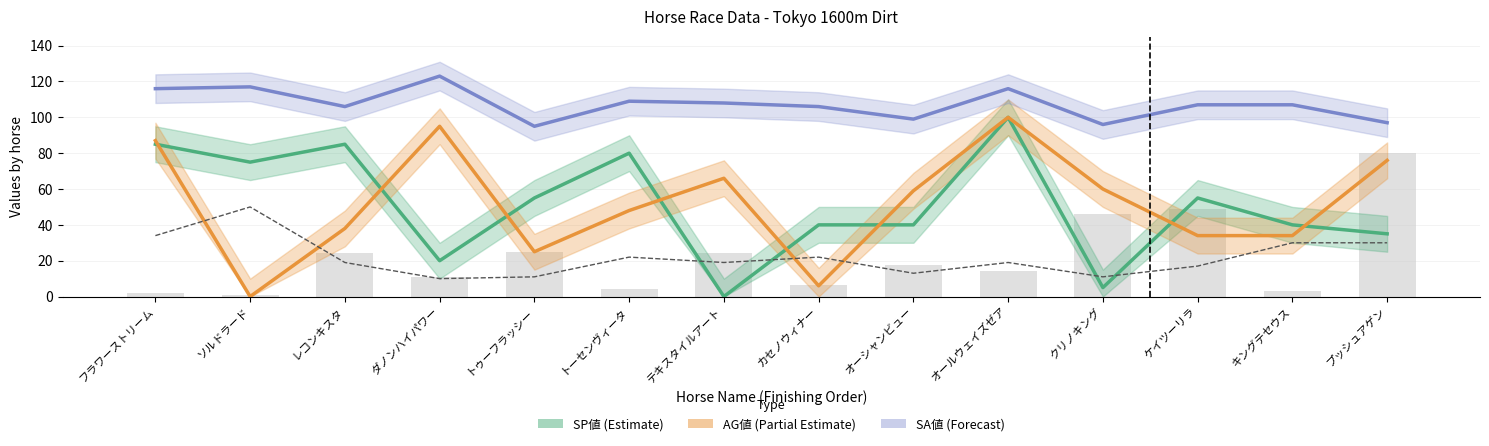

Reading left to right, list all the values displayed in this chart.

SP値: 85	75	85	20	55	80	0	40	40	100	5	55	40	35
AG値: 87	0	38	95	25	48	66	6	59	100	60	34	34	76
SA値: 116	117	106	123	95	109	108	106	99	116	96	107	107	97
総合値: 34	50	19	10	11	22	19	22	13	19	11	17	30	30